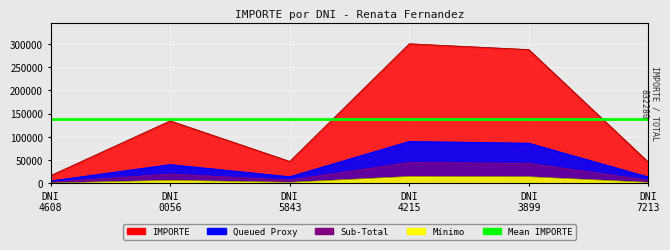

How many points are lower than both their immediate neighbors (excluding endpoints)?

1